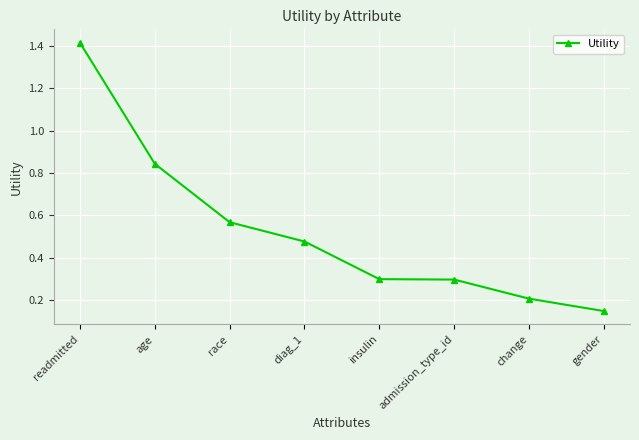

What is the difference between the maximum and second lowest values?

1.2